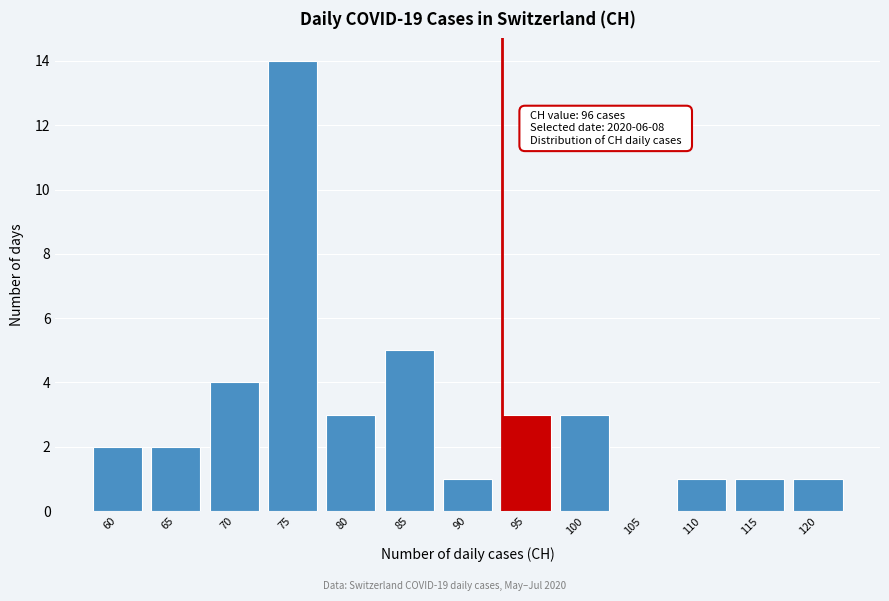

Reading left to right, extract all data points from this chart.

60=2	65=2	70=4	75=14	80=3	85=5	90=1	95=3	100=3	105=0	110=1	115=1	120=1